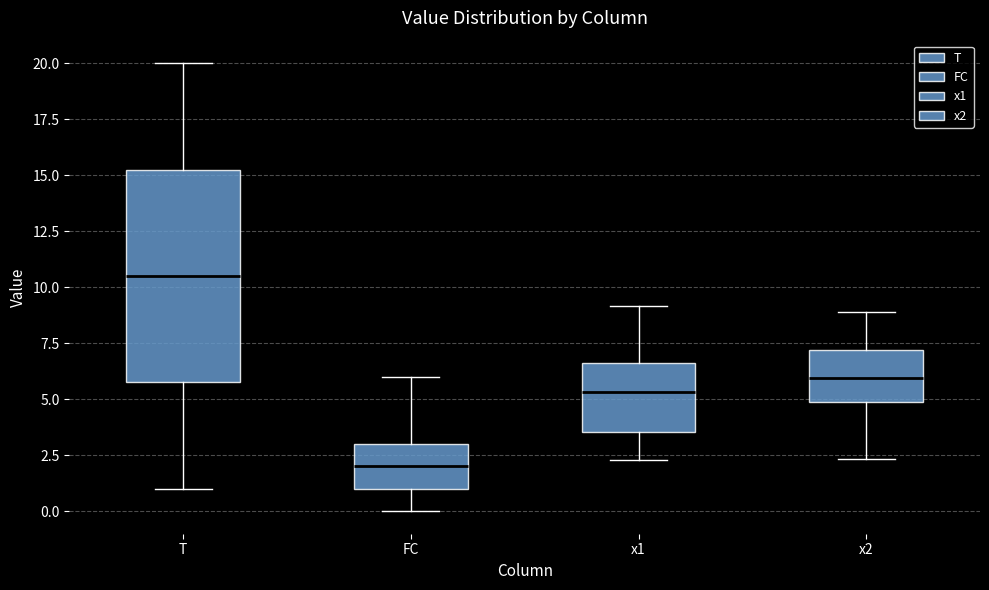

Where does the median line of the box for FC sit on the y-axis? The values are not printed on the chart, so give them approximately, as read against the axis.

2.0